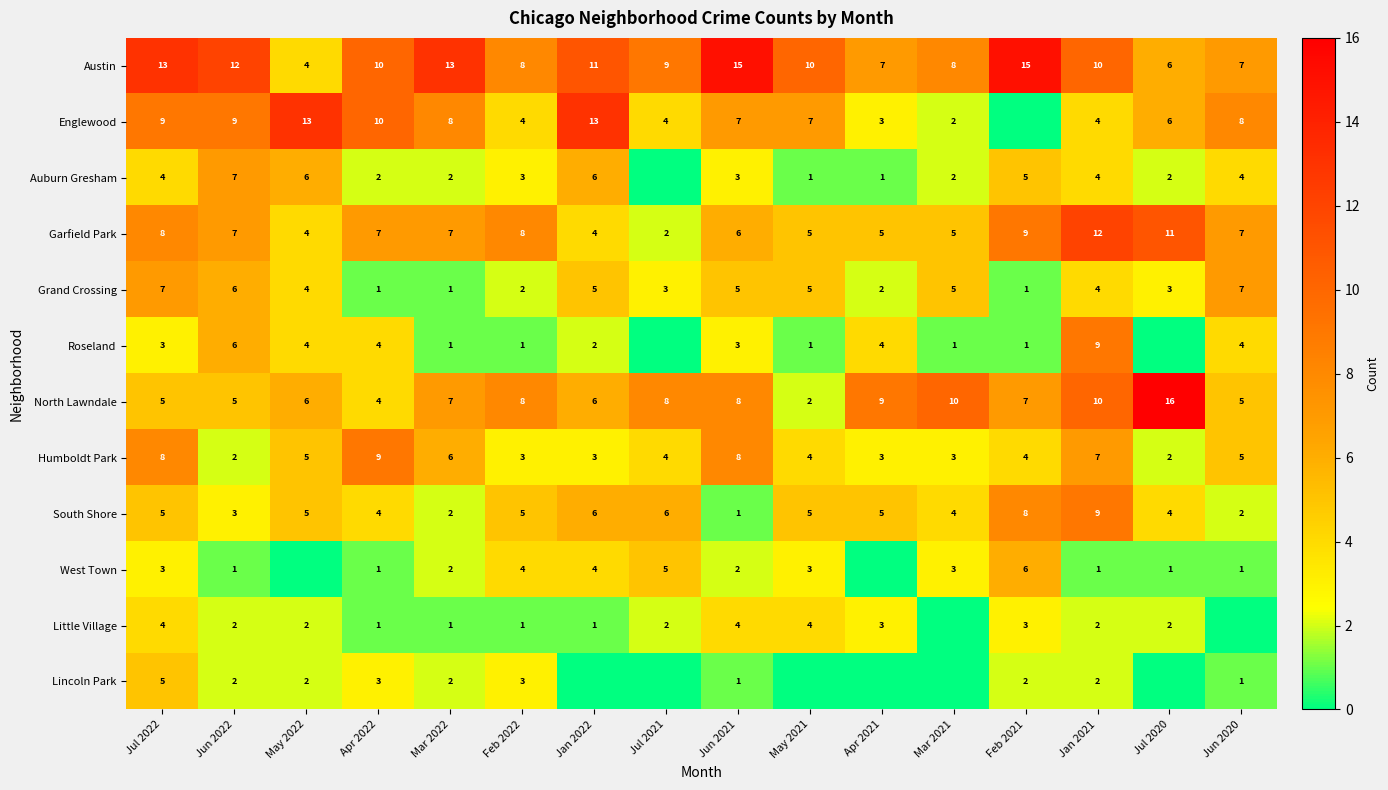

What is the highest value of the Austin series?

15